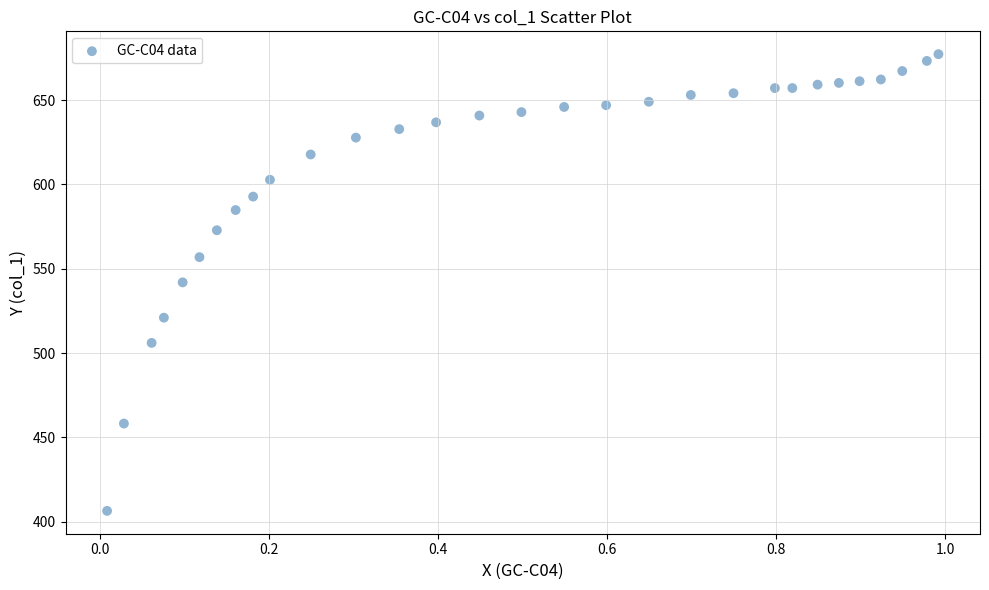

What is the range of Y values (max minus min)?

270.9